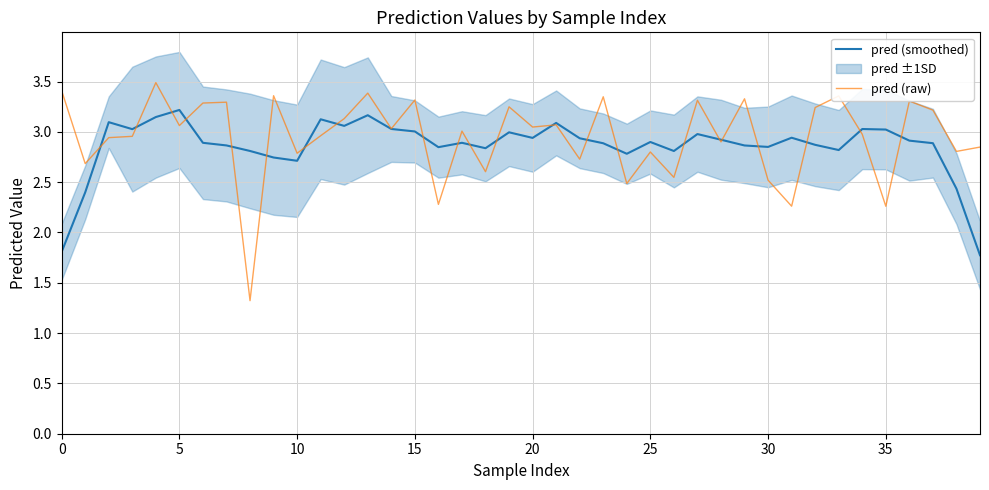

List the series in order of their peak value, highest first.

pred (raw), pred (smoothed)